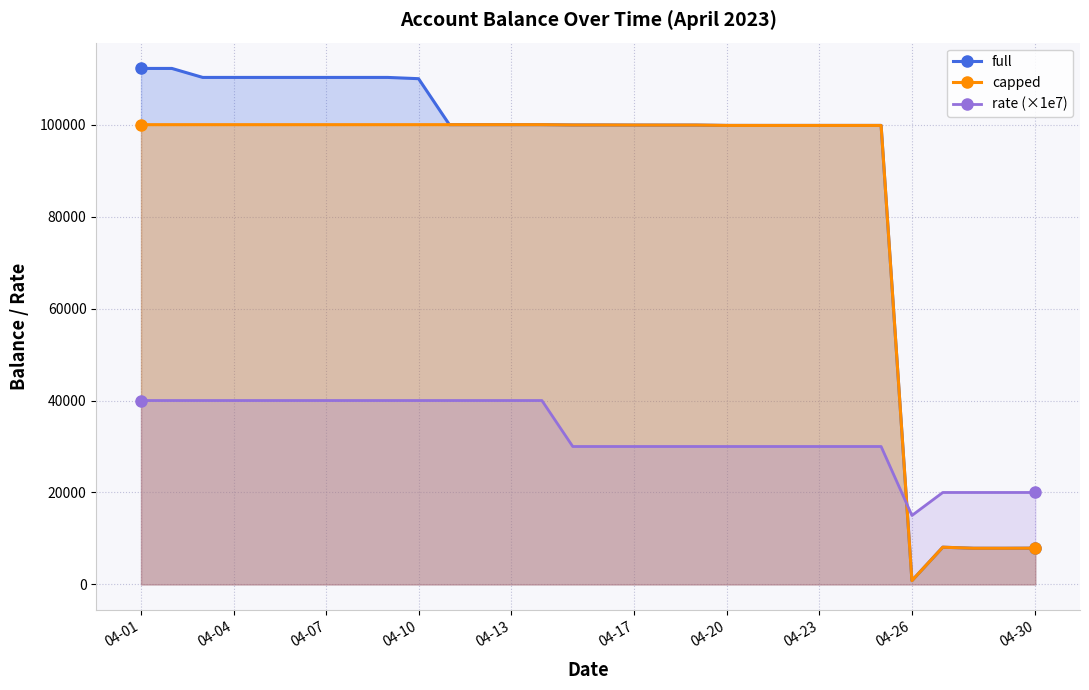

What is the lowest value of the rate (×1e7) series?

15000.0